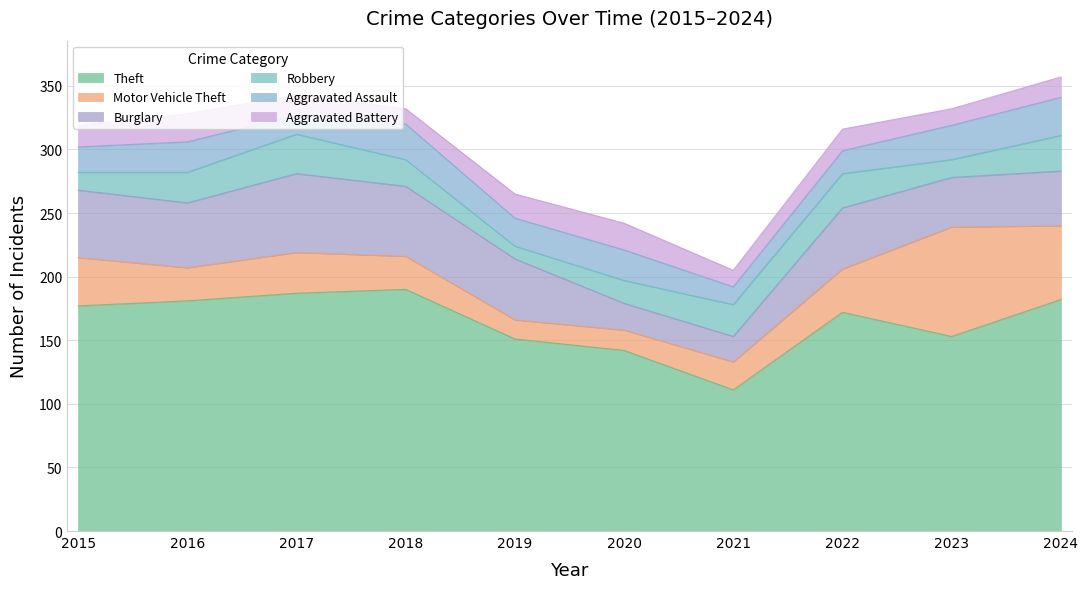

What is the highest value of the Burglary series?

62